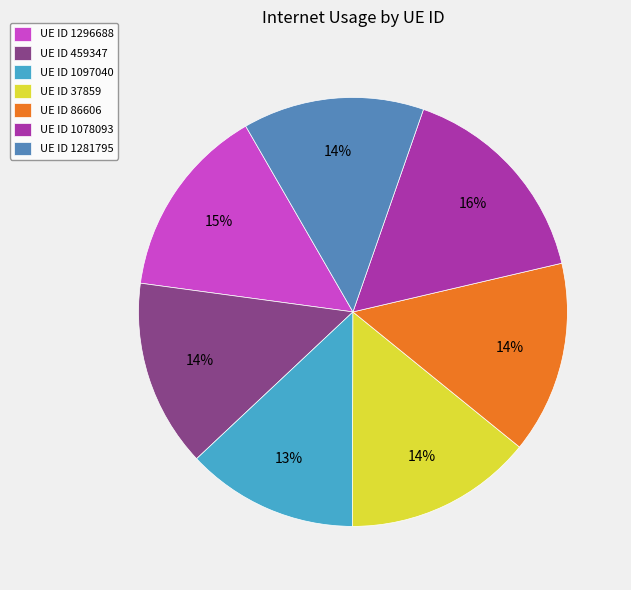

Which category has the smallest portion of the pie?

UE ID 1097040